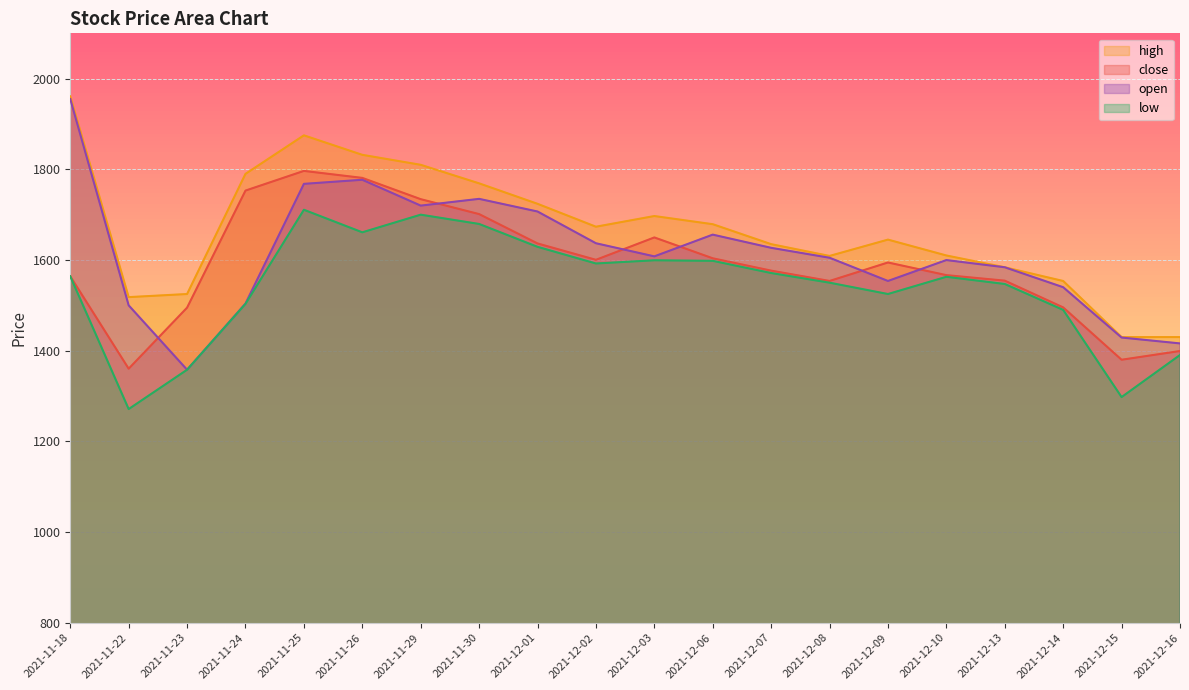

Reading left to right, extract all data points from this chart.

close: 1564.2	1360.3	1495.0	1753.2	1796.5	1781.2	1734.2	1701.3	1636.5	1600.5	1649.8	1603.8	1576.6	1553.8	1594.5	1566.7	1554.5	1495.5	1380.0	1399.3
high: 1961.0	1518.2	1525.0	1790.0	1875.0	1832.0	1810.0	1769.1	1724.0	1673.5	1697.0	1679.0	1635.0	1609.0	1645.0	1610.0	1584.0	1553.8	1430.0	1430.0
low: 1564.0	1271.2	1358.0	1503.3	1710.8	1661.1	1700.0	1679.5	1629.1	1592.3	1599.4	1598.2	1571.3	1550.0	1525.0	1563.0	1547.2	1490.0	1297.7	1390.5
open: 1955.0	1500.0	1358.0	1504.0	1768.0	1777.0	1720.0	1734.9	1707.0	1637.0	1608.0	1656.0	1626.9	1605.0	1553.8	1599.9	1584.0	1540.0	1429.0	1416.0